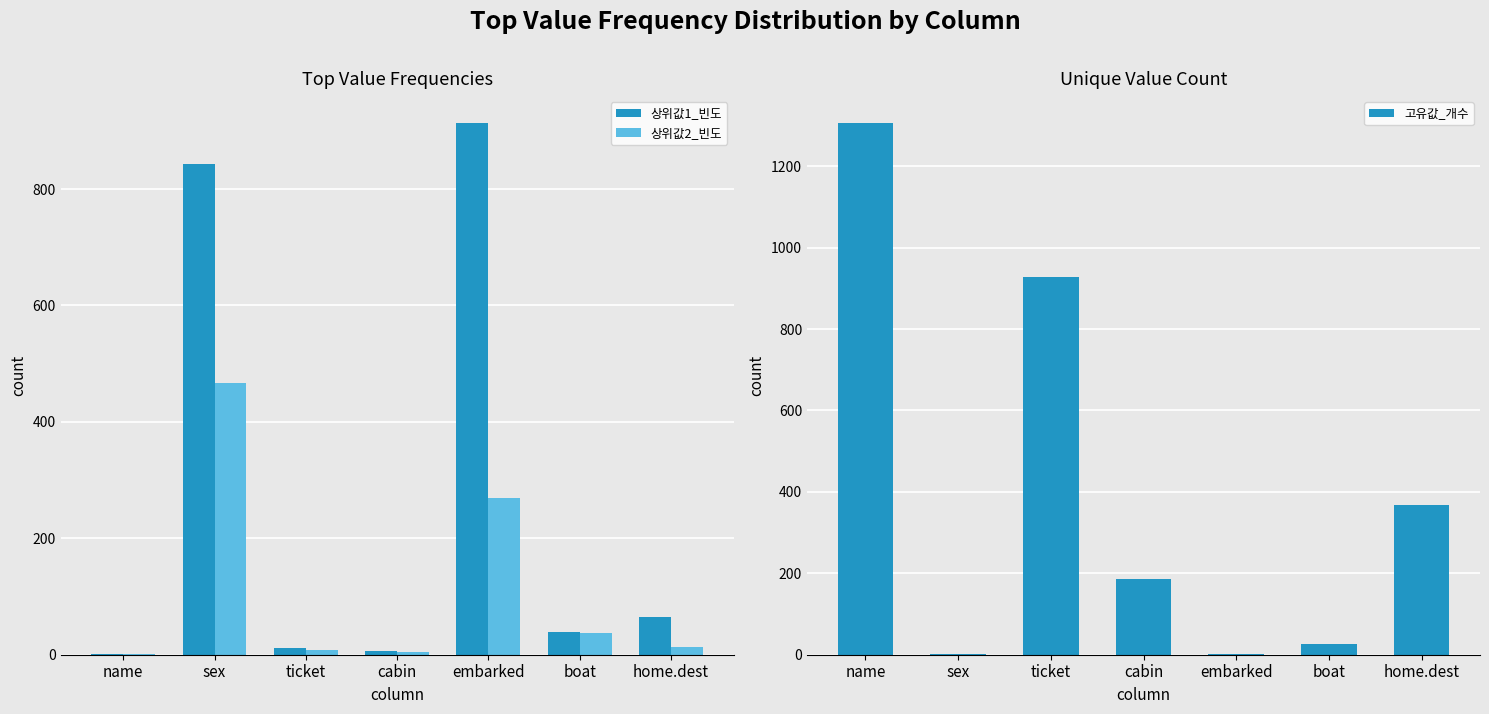

At which label does 상위값1_빈도 first exceed 39?

sex